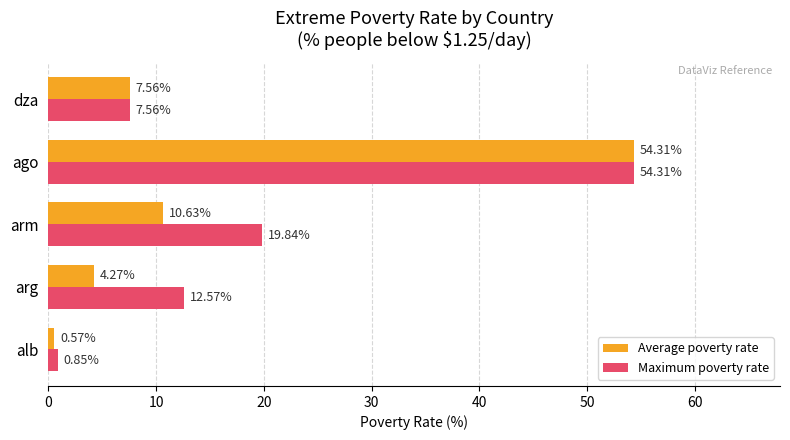

Which series has the largest total across all categories?

Maximum poverty rate